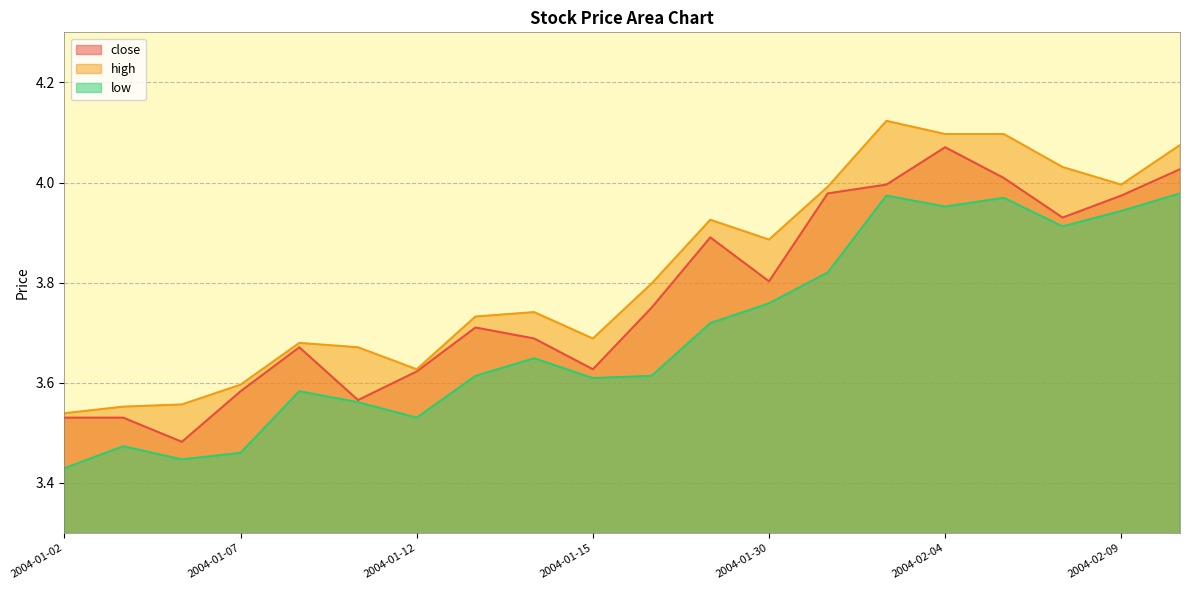

List the series in order of their peak value, lowest first.

low, close, high